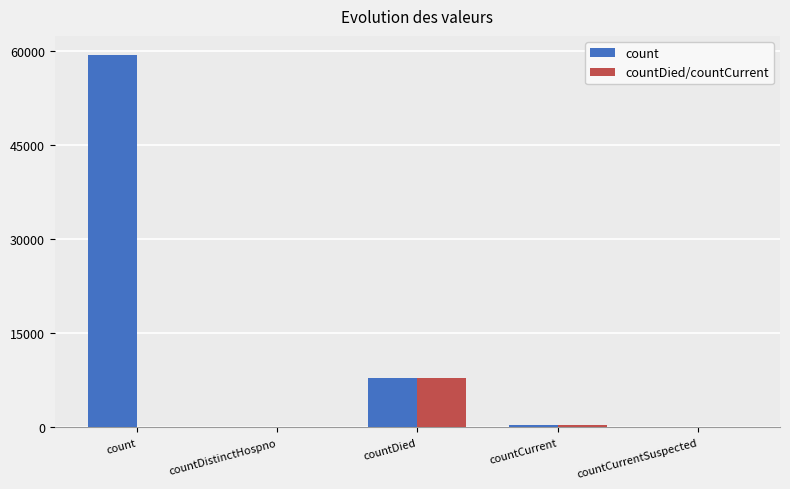

Reading right to left, what are all the values shown in this chart?

count: 0	465	7876	0	59491
countDied/countCurrent: 0	465	7876	0	0